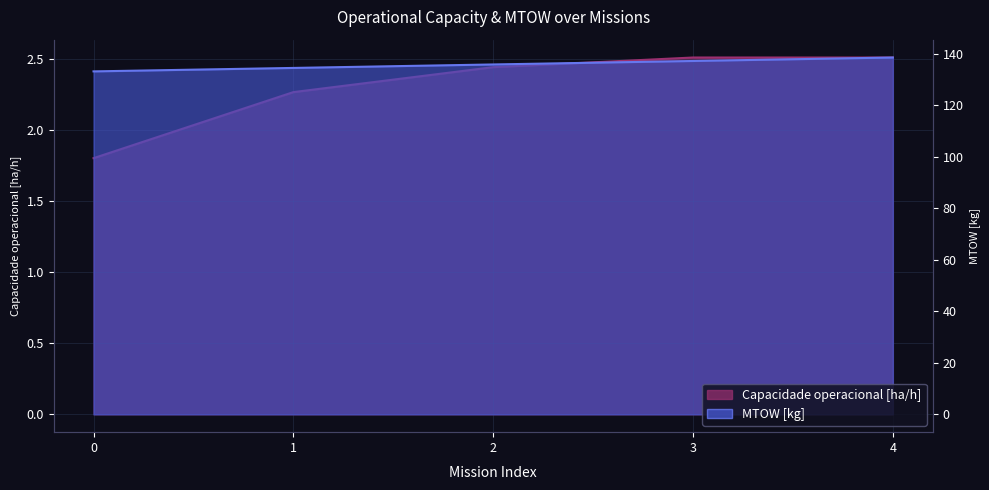

Between 3 and 4, which series saw the biggest shift?

MTOW [kg]